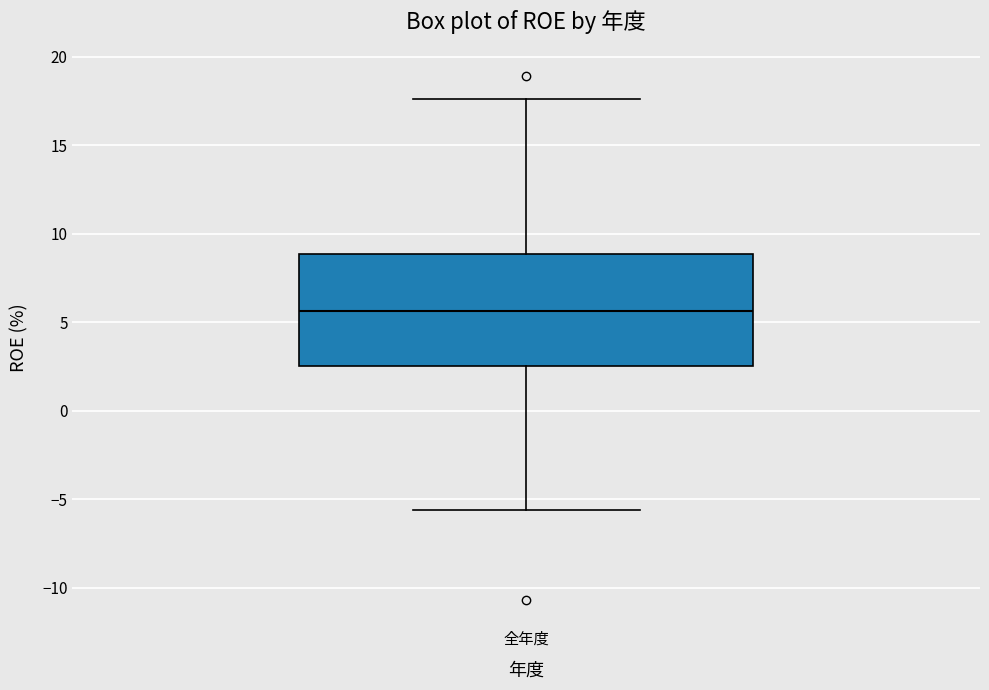

Transcribe this box plot: give where the median line is, the range the box spans, and where the two whiskers end, as read against the y-axis. The values are not printed on the chart, so give them approximately, as read against the axis.

median 5.5, box 2.5 to 9.0, whiskers -5.5 to 17.5